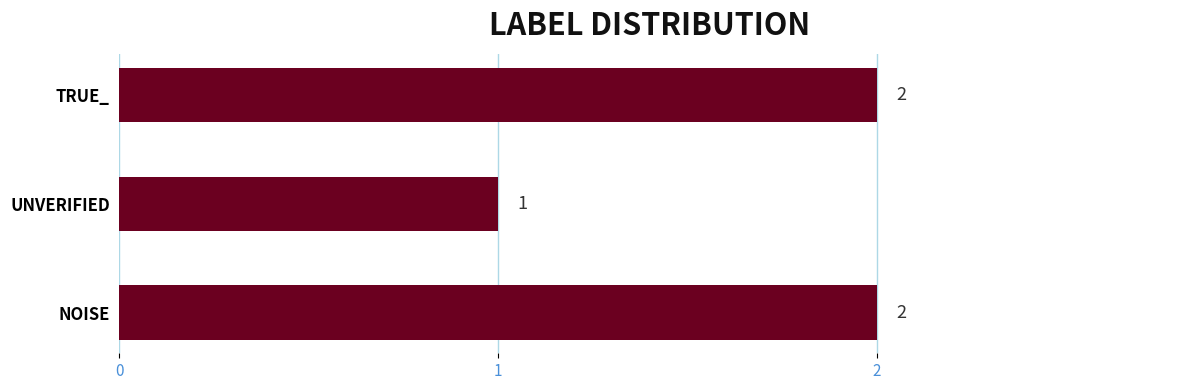

Which category has the lowest value across all series?

UNVERIFIED